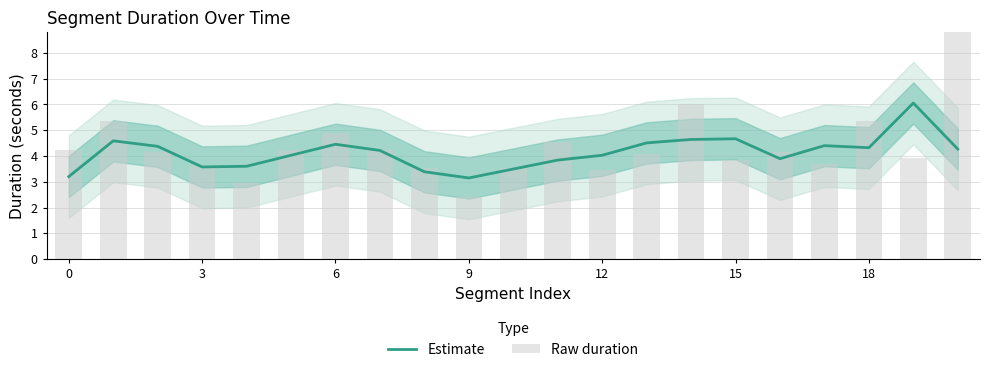

What is the maximum value shown in the chart?

8.9